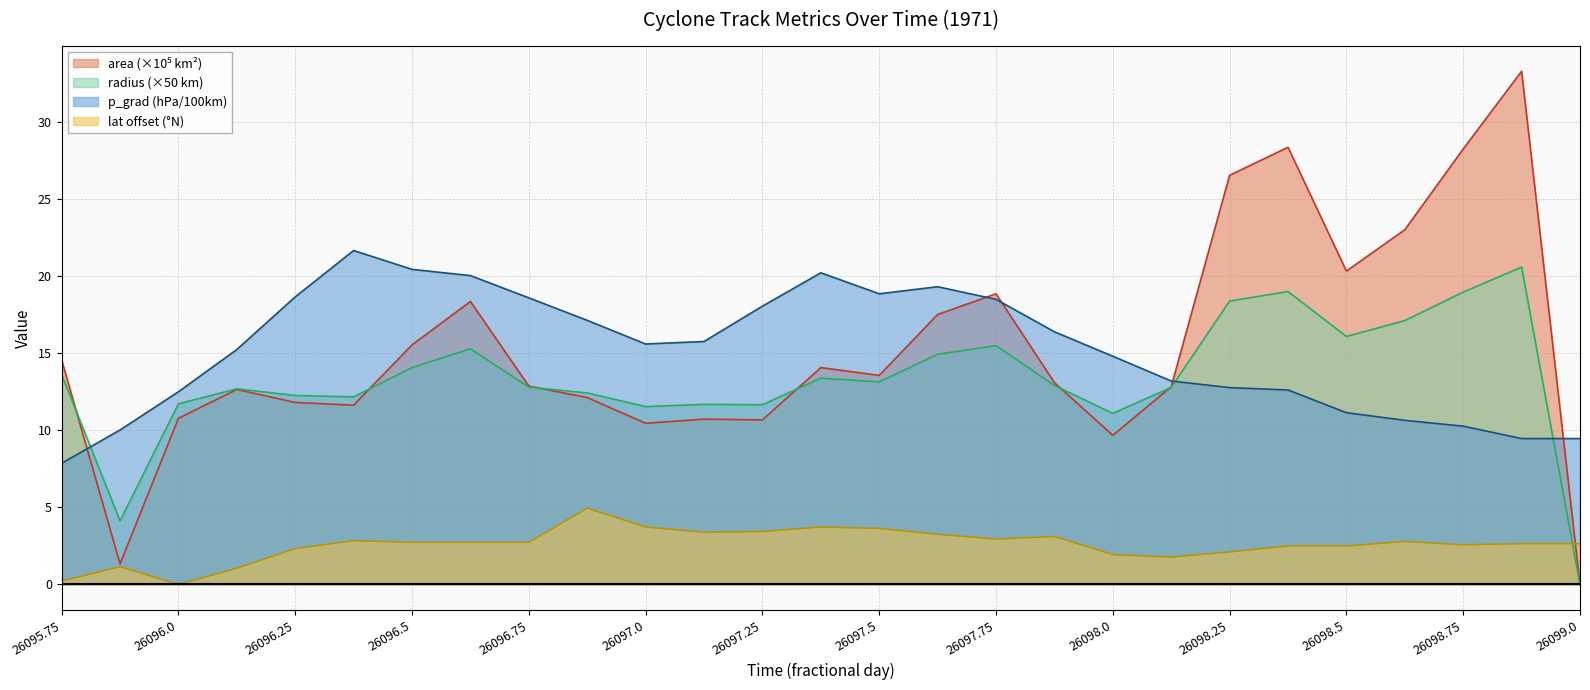

How many positive values does the lat series have?

26